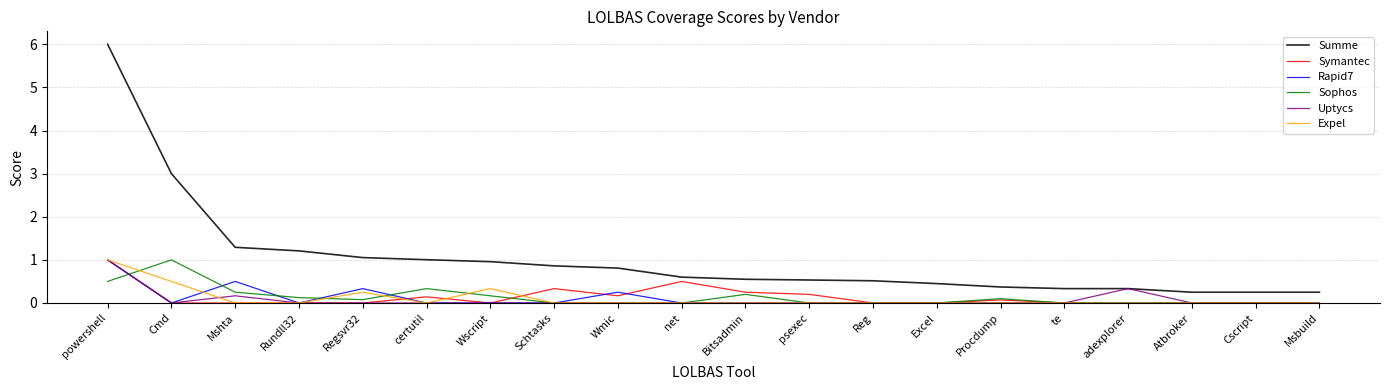

True or false: Expel has more than 1 points higher than both neighbors.

True